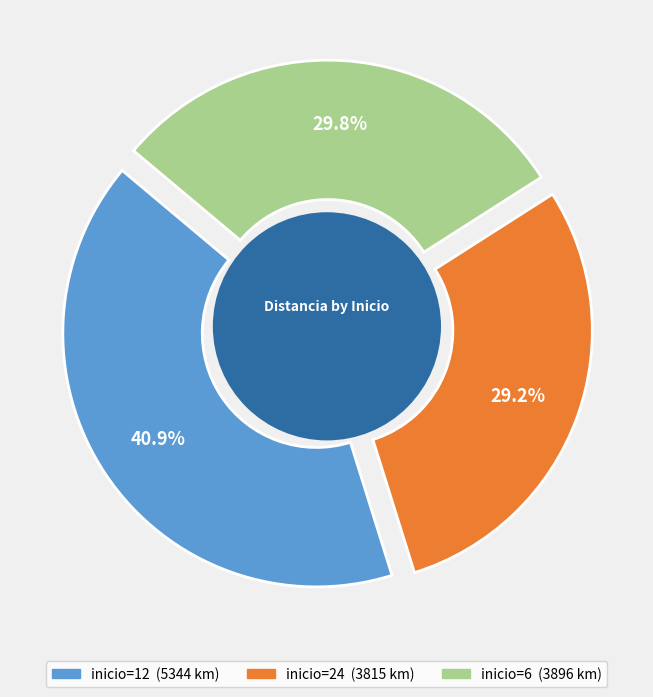

What percentage is NOT represented by 12?

59.1%